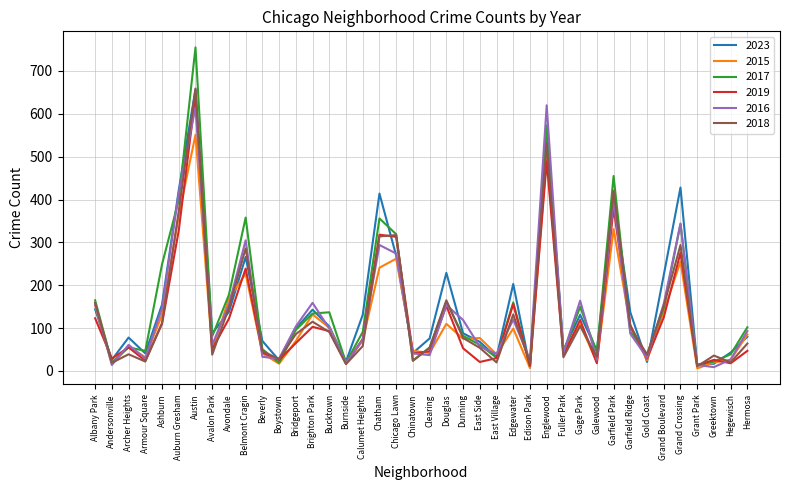

What is the greatest value displayed?

755